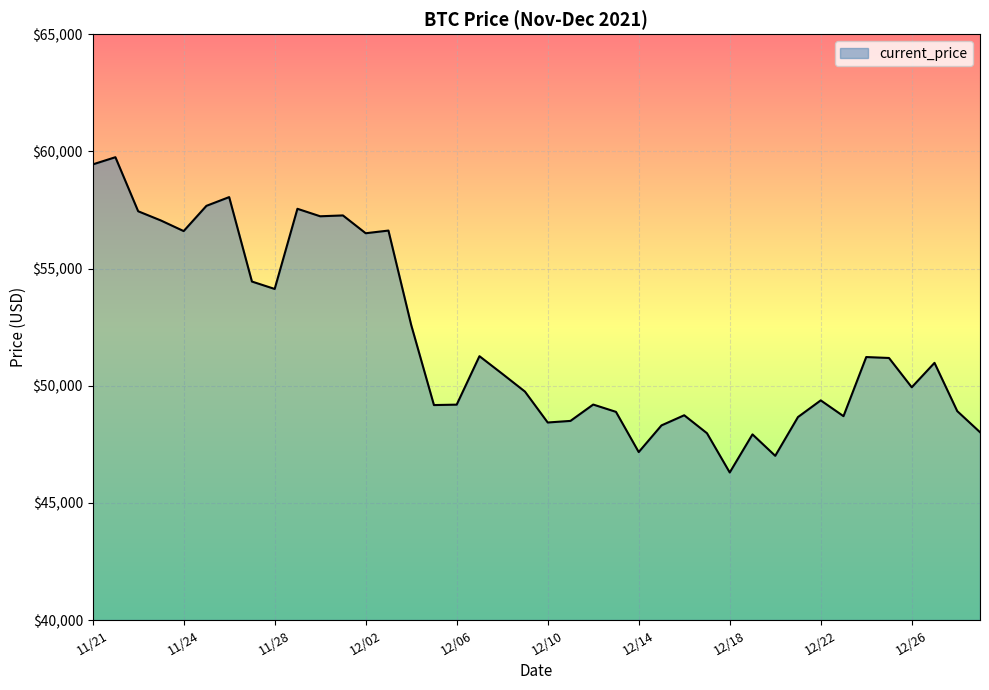

What is the maximum value shown in the chart?

59749